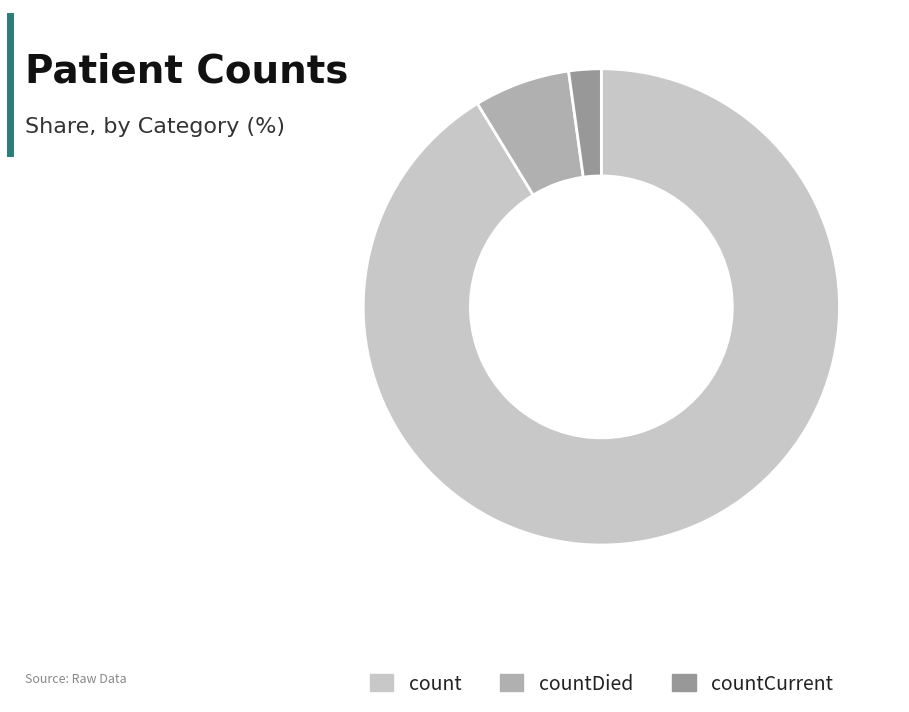

How many segments does this pie chart have?

3